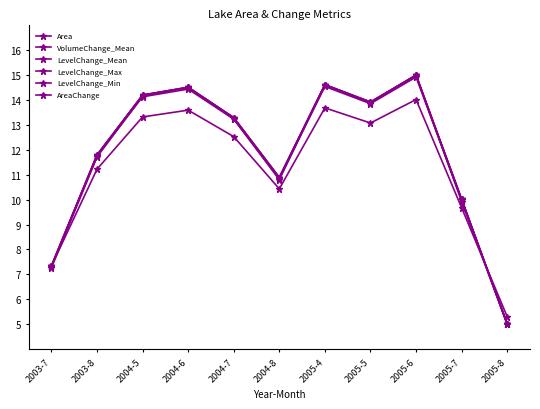

What is the sum of all LevelChange_Min values?

124.2